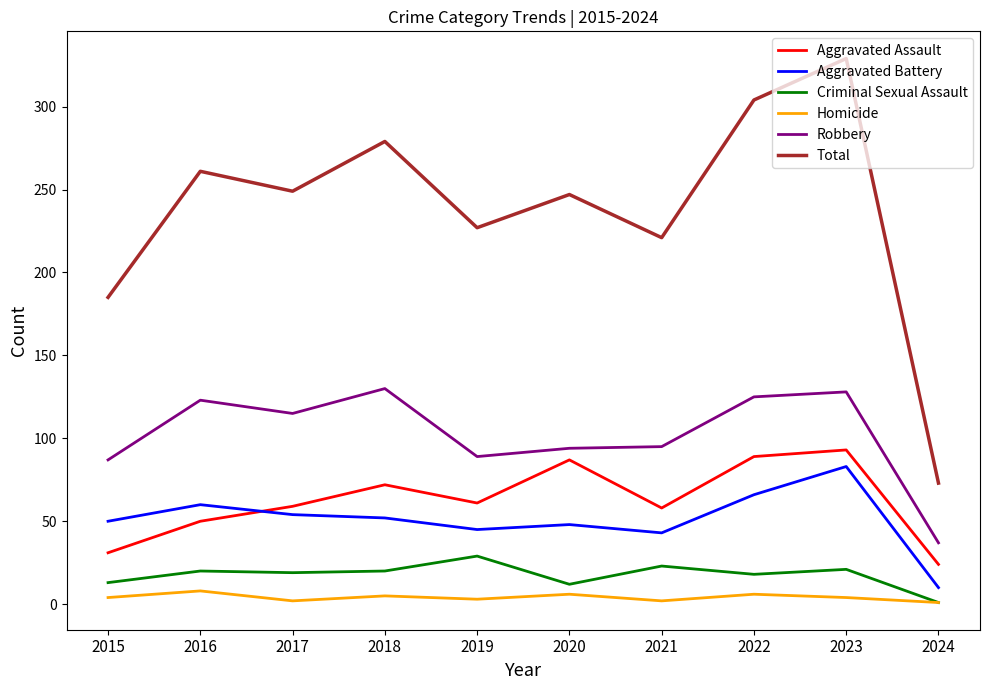

In Homicide, how many points are lower than both neighbors (excluding endpoints)?

3